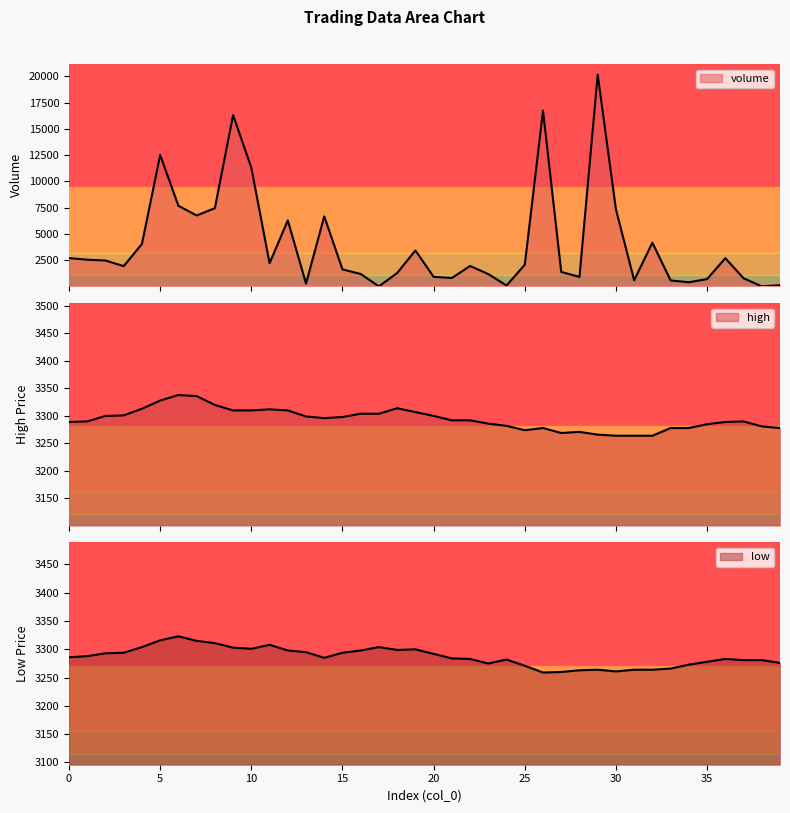

How many values in the volume series exceed 2071?

20